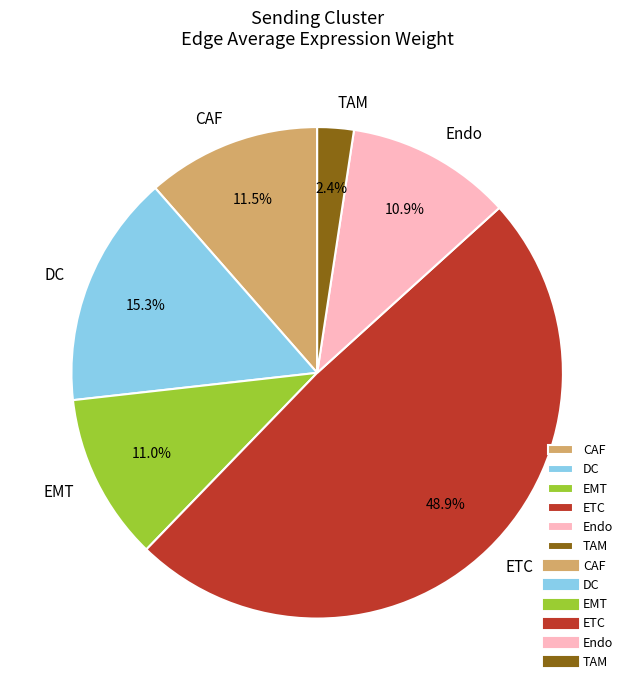

To the nearest percent, what portion does TAM represent?

2%